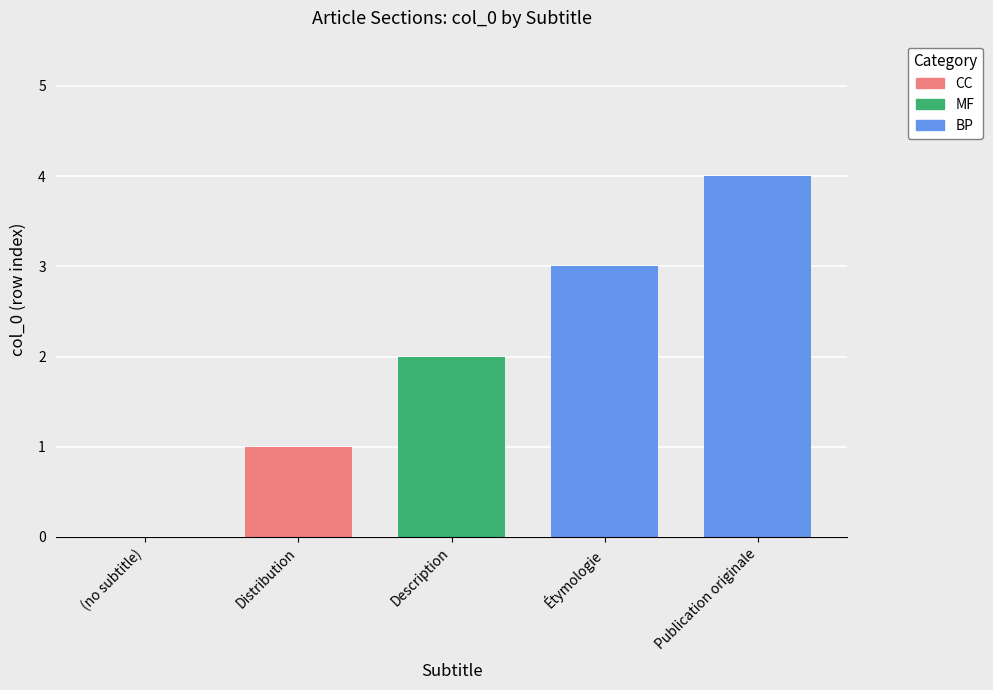

Count the values in the range 1 to 3.

3